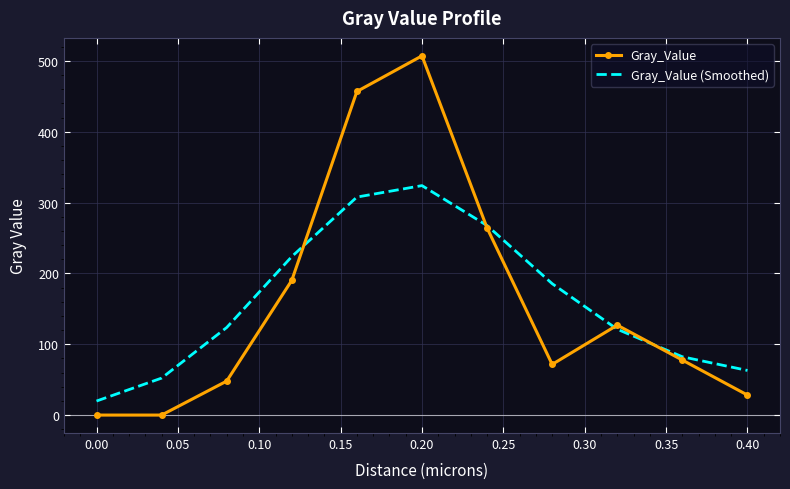

List the series in order of their peak value, lowest first.

Gray_Value (Smoothed), Gray_Value